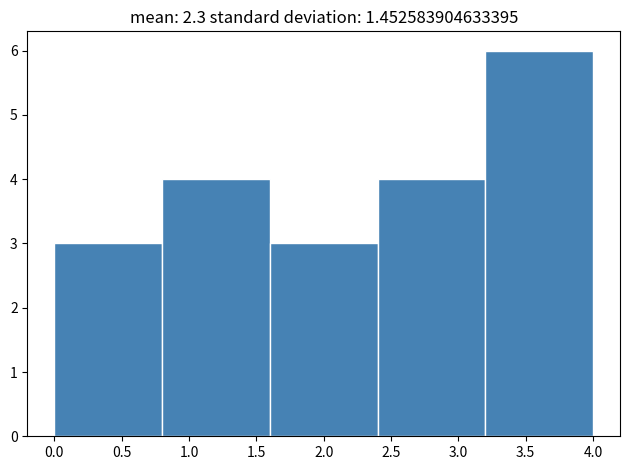

Reading left to right, transcribe this chart: for each bar, give the range it covers on the x-axis and its height. The values are not printed on the chart, so give them approximately, as read against the axis.

0.0 to 0.8: 3
0.8 to 1.6: 4
1.6 to 2.4: 3
2.4 to 3.2: 4
3.2 to 4.0: 6